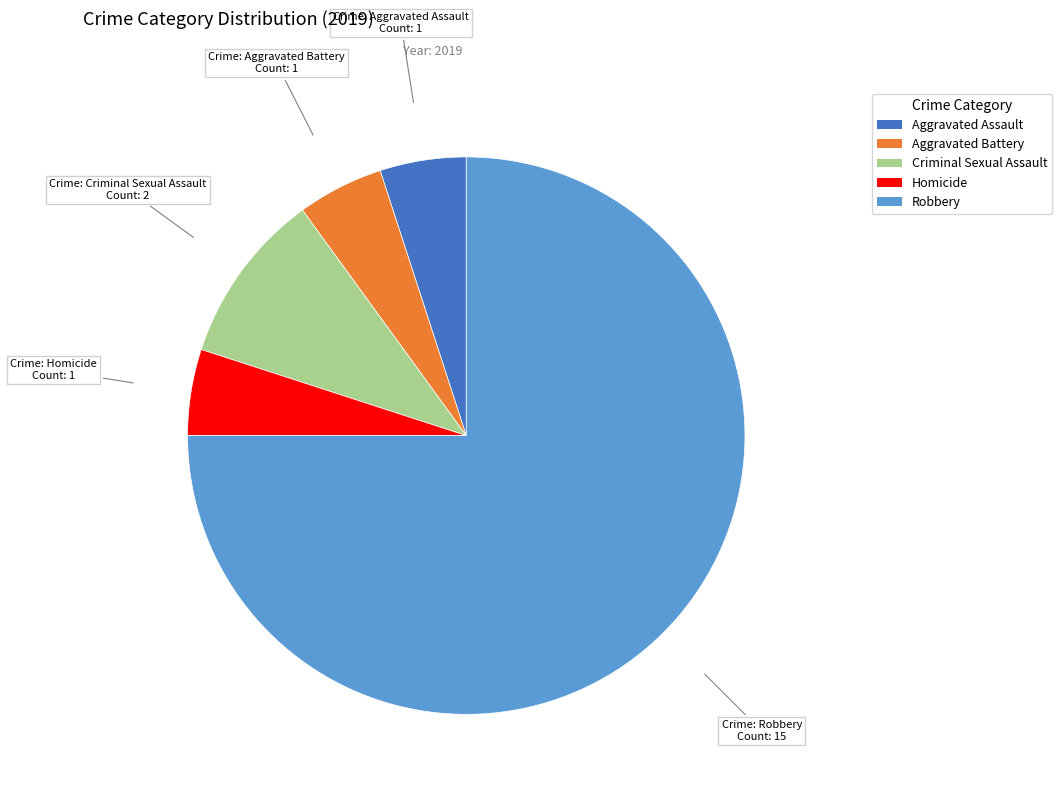

Is it true that Robbery is 61% of the pie?

False